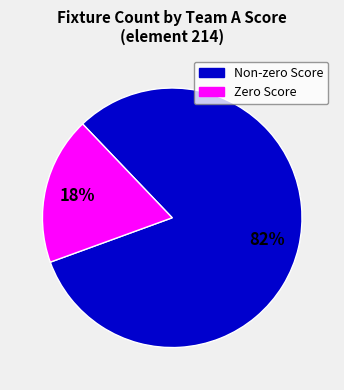

To the nearest percent, what is the average slice percentage?

50%